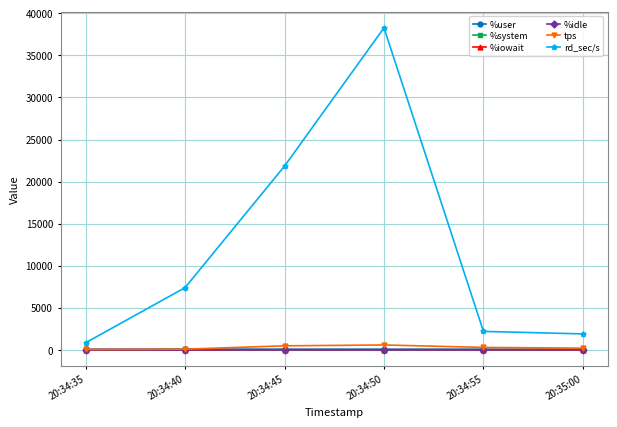

Read the %user value at 20:34:35.

71.0